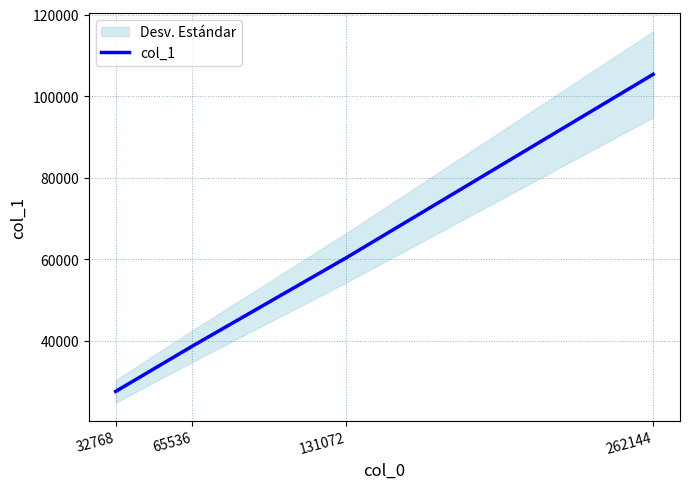

True or false: the data shows 45575 at 262144.

False